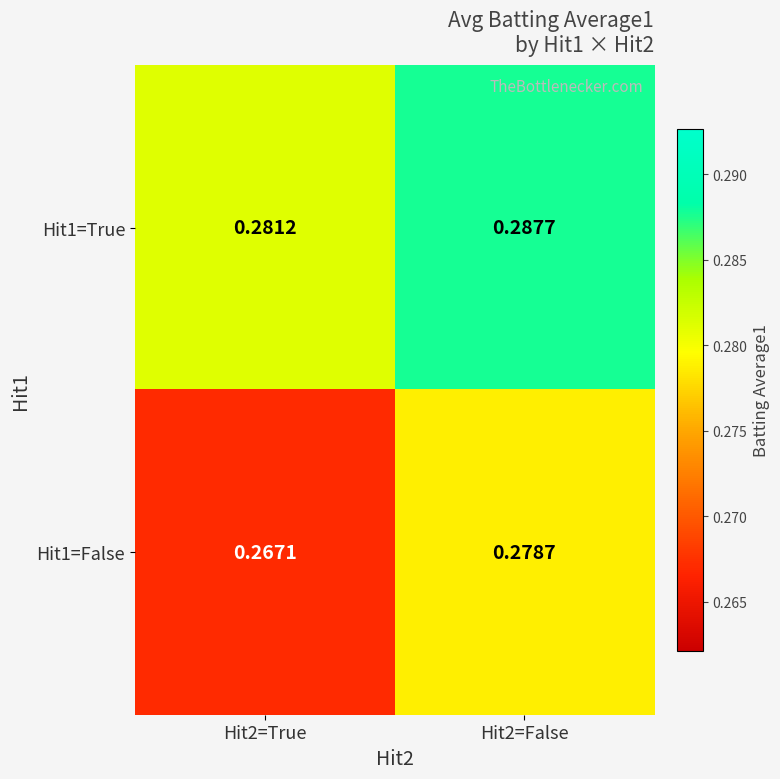

At which category is the sum across all series the highest?

Hit2=False